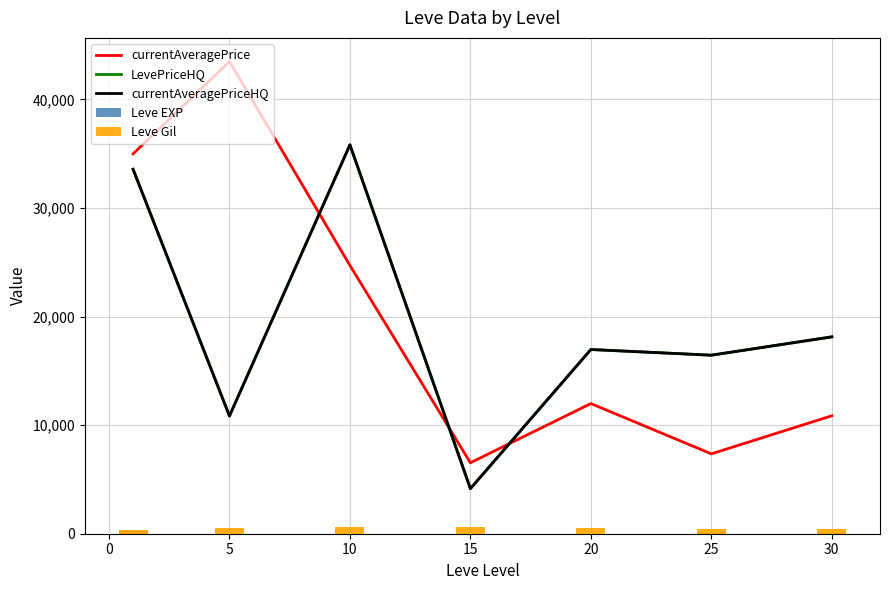

Is it true that currentAveragePrice equals 9796.7 at 25?

False